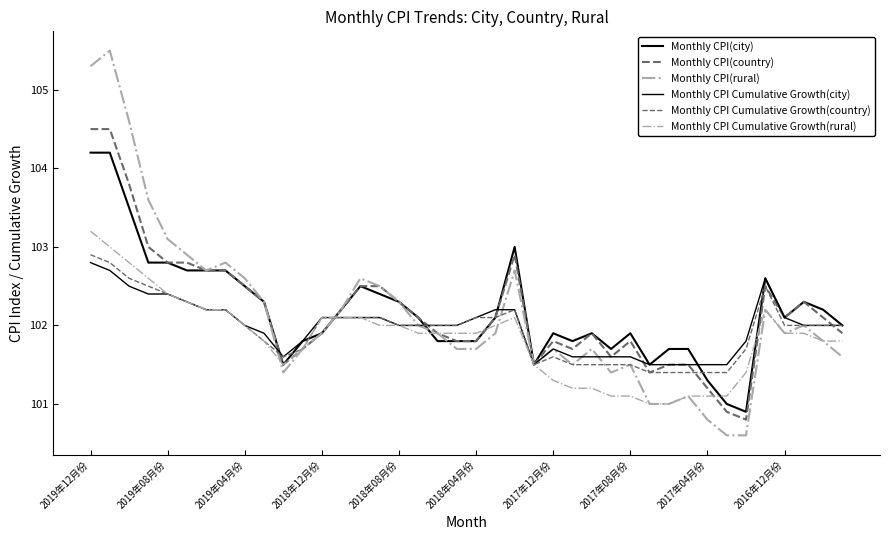

True or false: Monthly CPI Cumulative Growth(country) and Monthly CPI Cumulative Growth(rural) intersect in this chart.

False